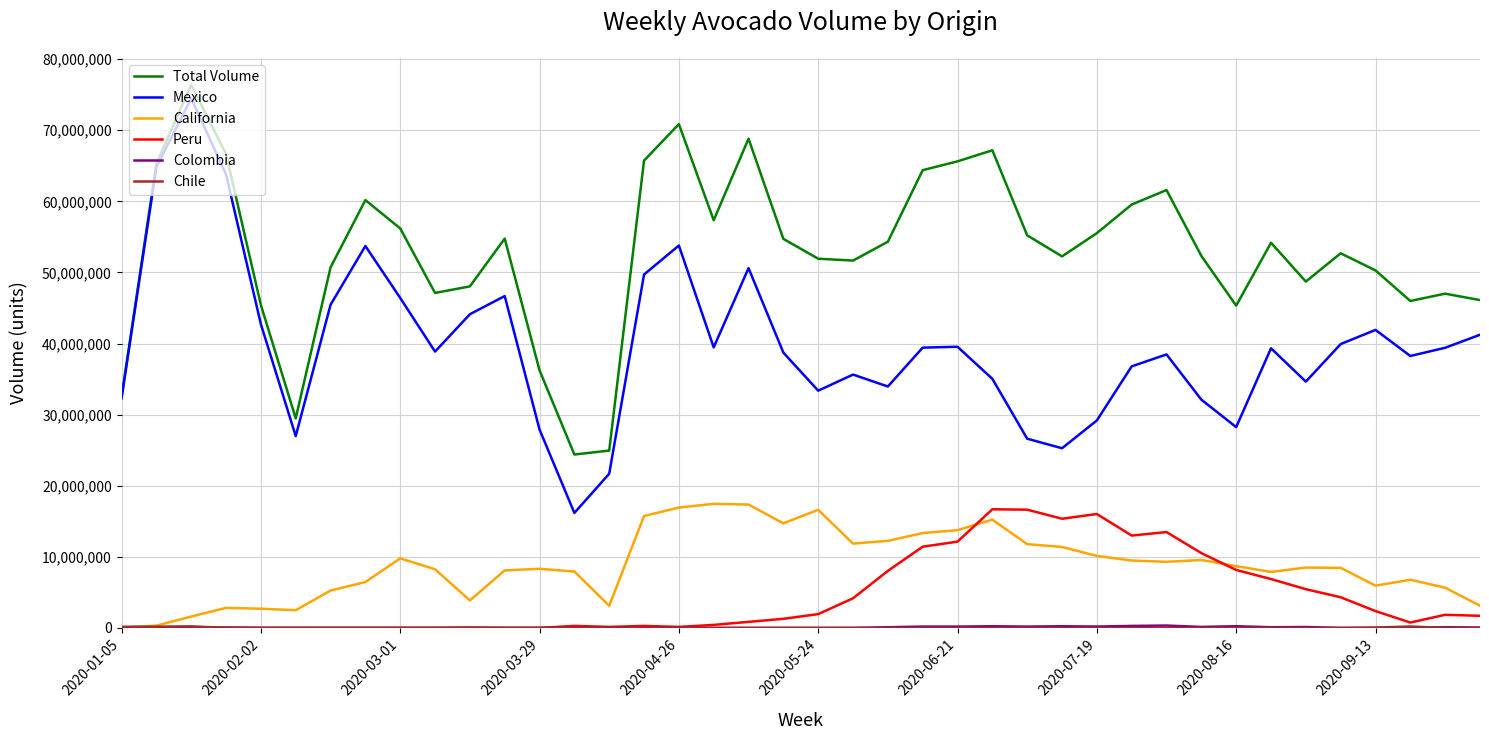

Which series has the largest total across all categories?

Total Volume